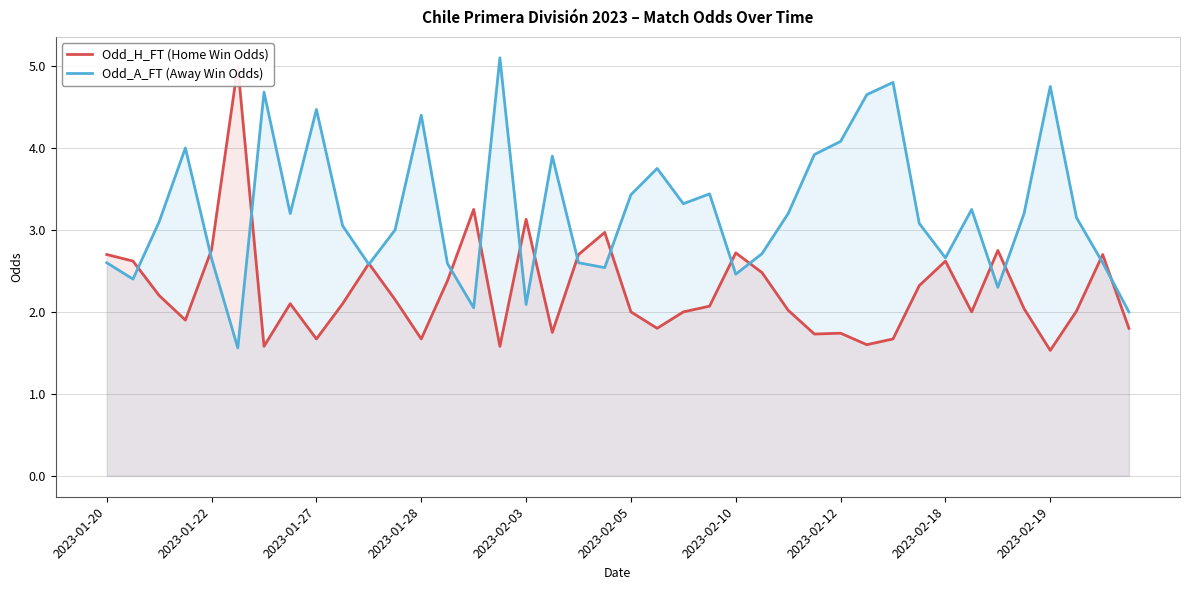

What is the smallest value displayed?

1.5